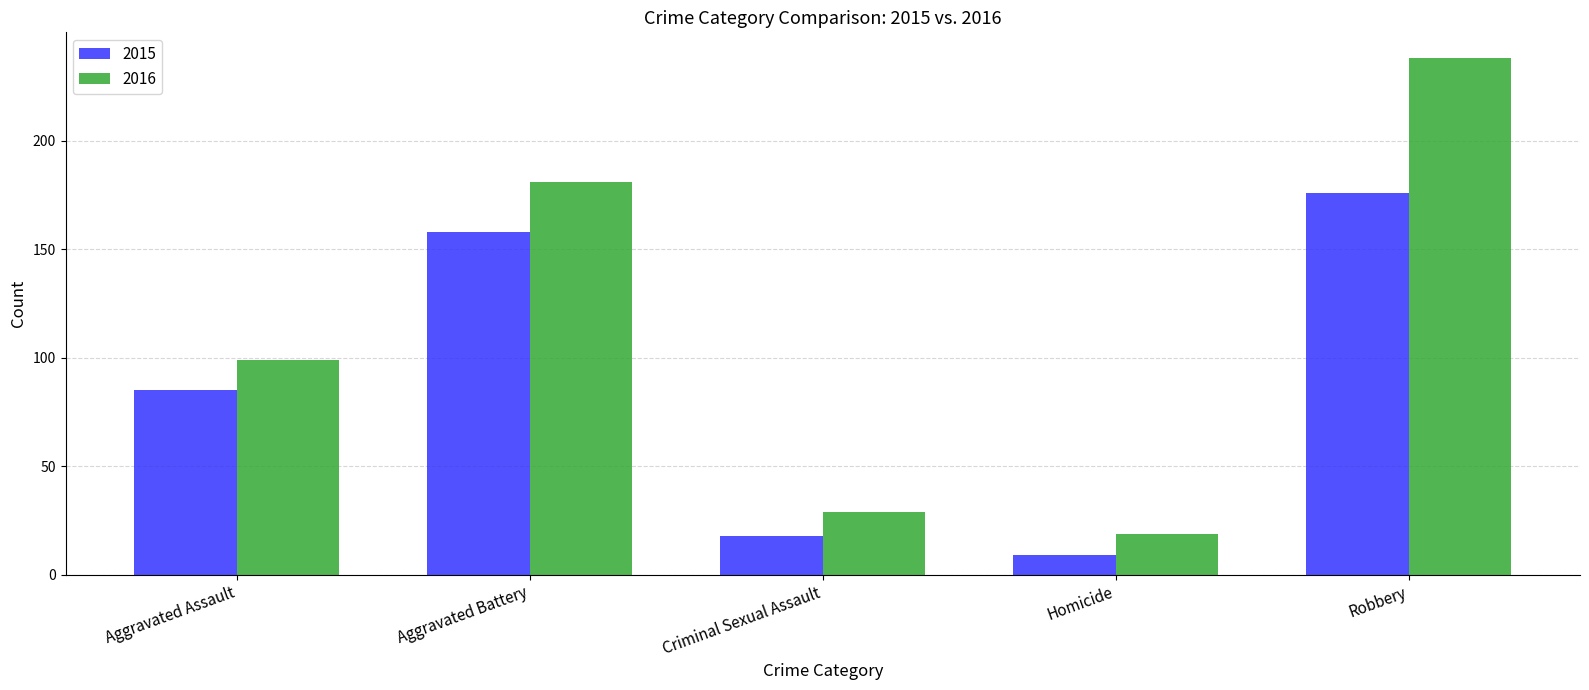

Which series has the largest range (max minus min)?

2016